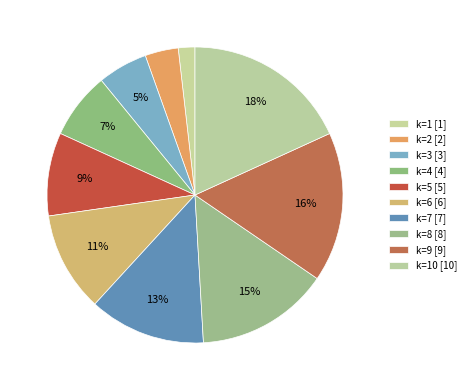

How many segments does this pie chart have?

10